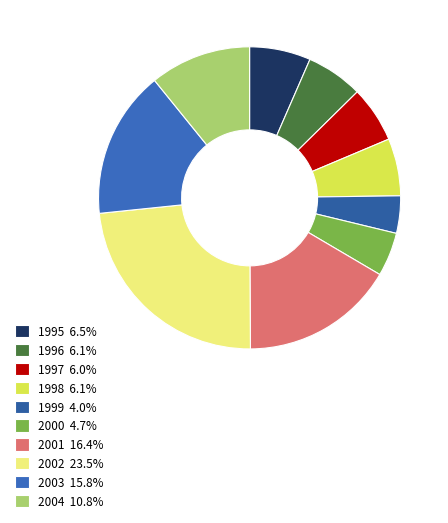

Rank the categories by value from highest to lowest.

2002, 2001, 2003, 2004, 1995, 1998, 1996, 1997, 2000, 1999